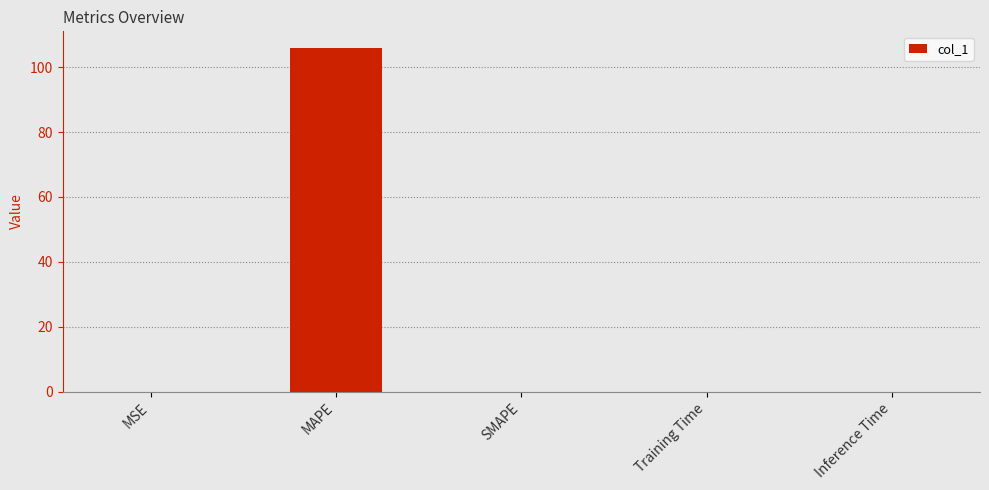

The value at Inference Time is 0.0. True or false?

True